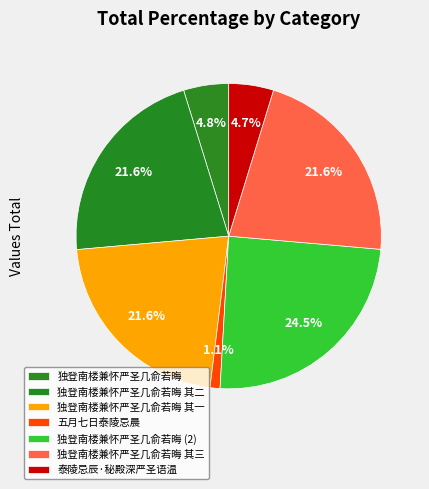

To the nearest percent, what portion does 独登南楼兼怀严圣几俞若晦 represent?

5%